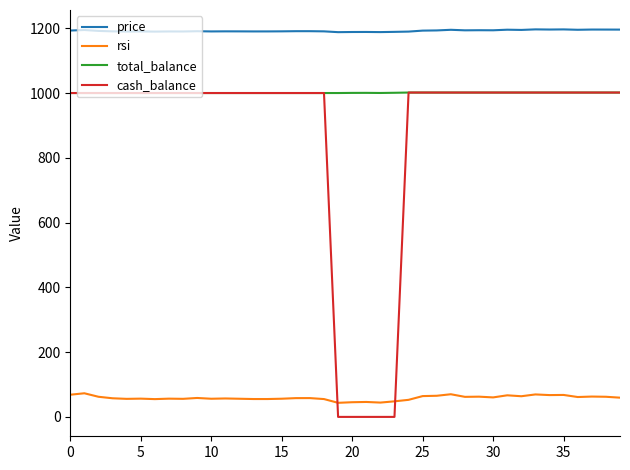

How many times do cash_balance and rsi cross each other?

2